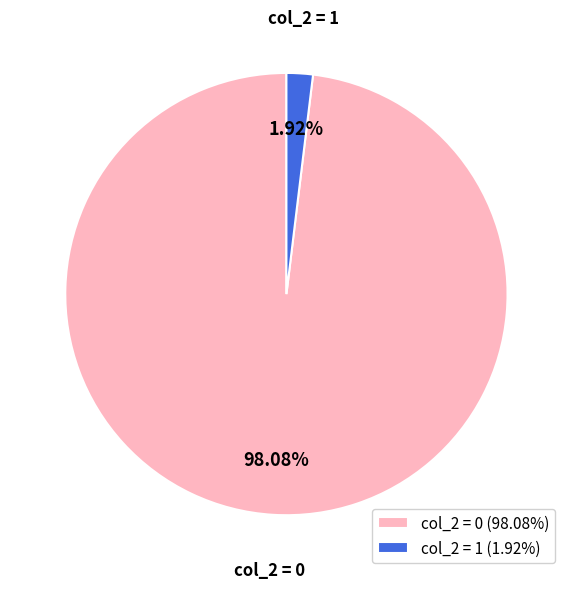

How many segments does this pie chart have?

2